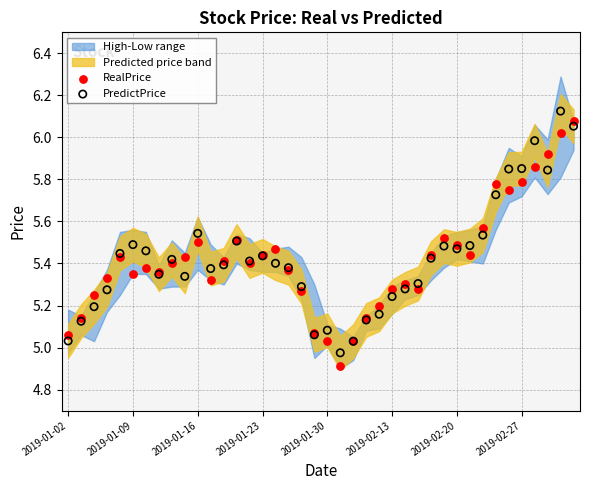

Which series contains the lowest Y value?

RealPrice